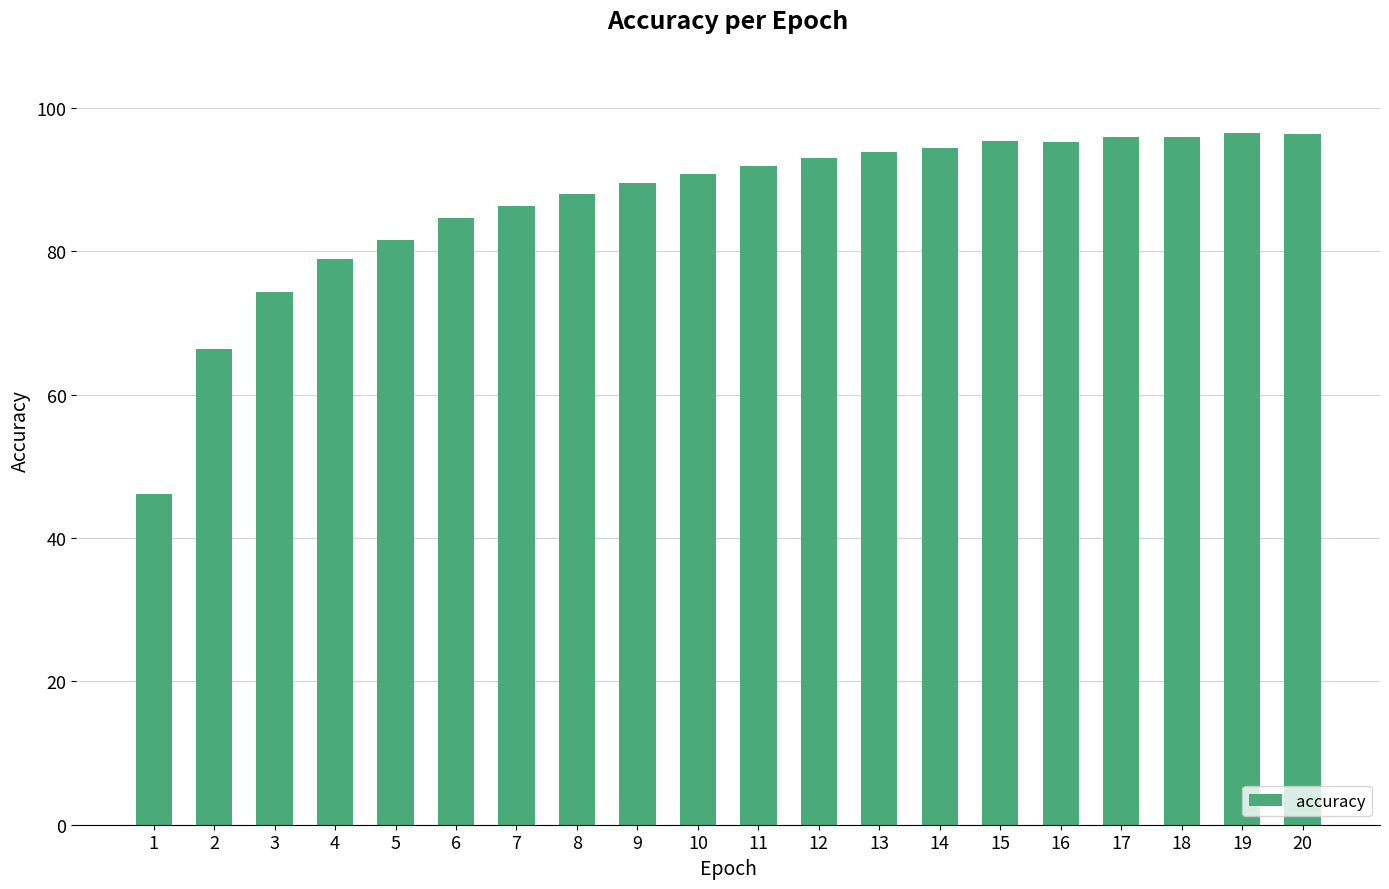

True or false: the data shows 95.3 at 15.

True